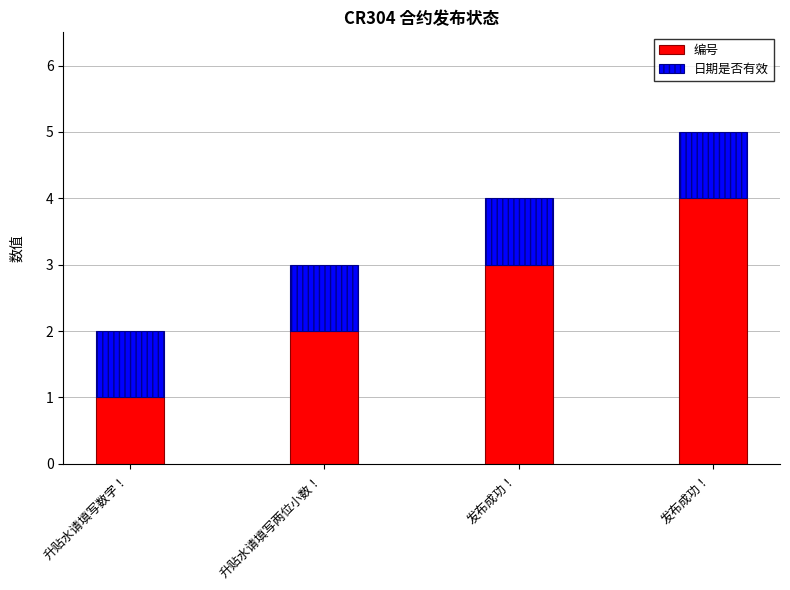

Does the chart contain any negative values?

No